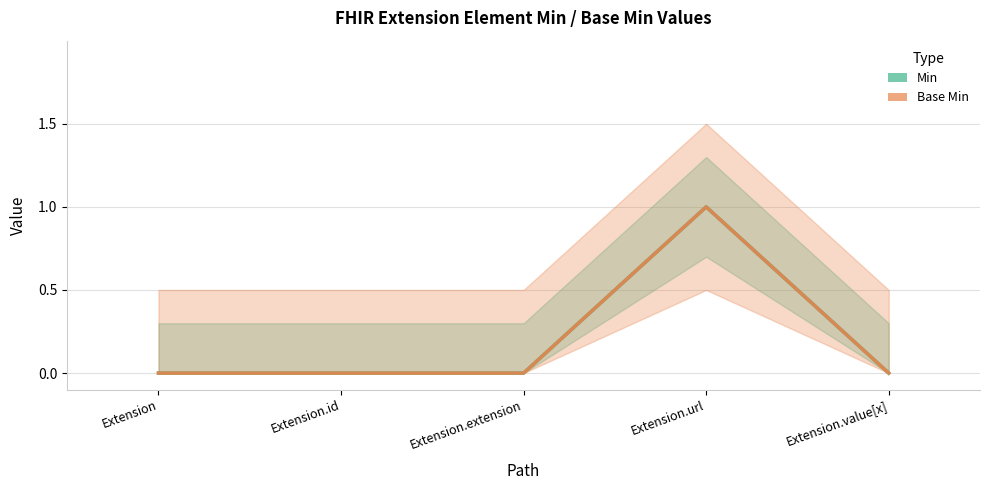

True or false: Base Min and Min cross at least once.

False